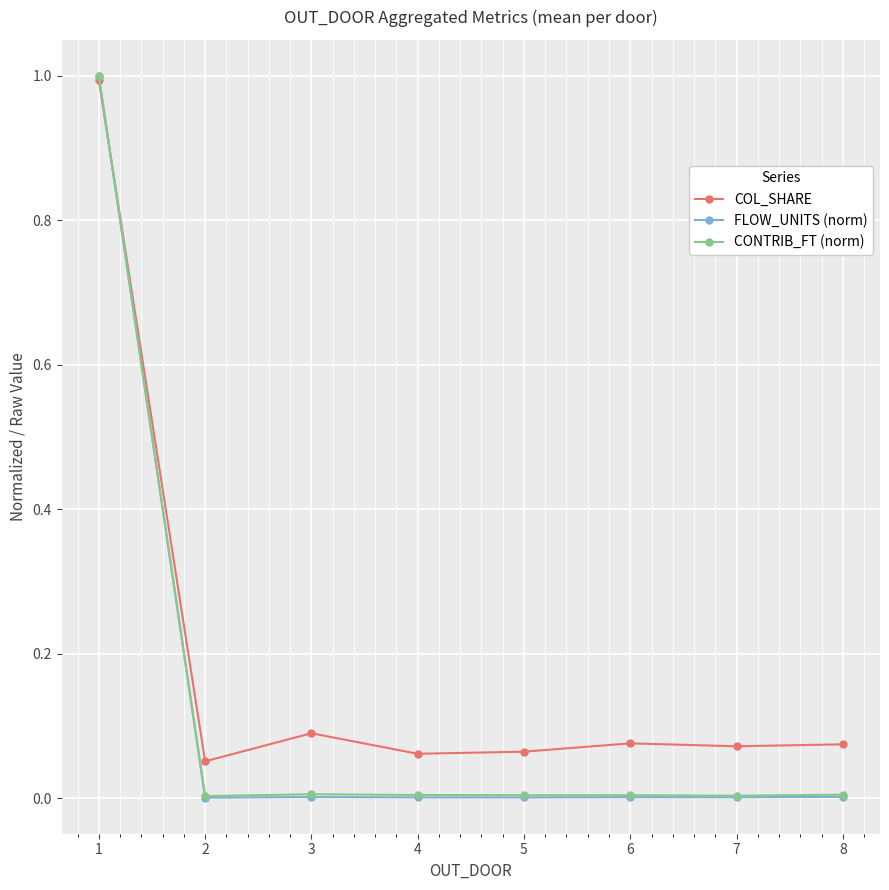

What is the sum of the FLOW_UNITS (norm) values at 1 and 5?

1.0